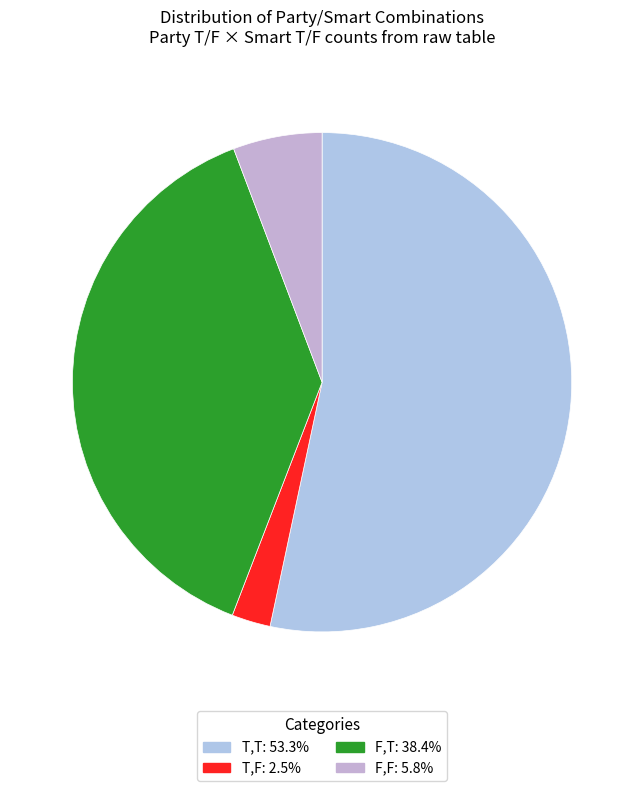

Which slice represents more than half of the pie?

T,T